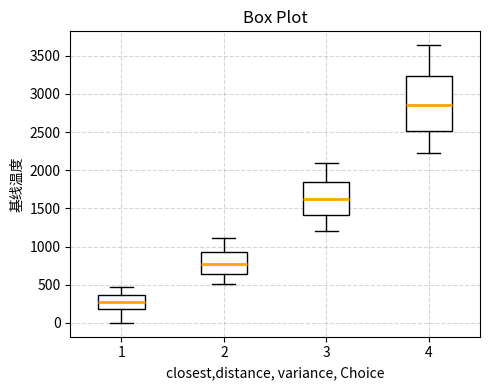

Comparing the boxes themselves (not the whiskers), which one is the tallest?

4